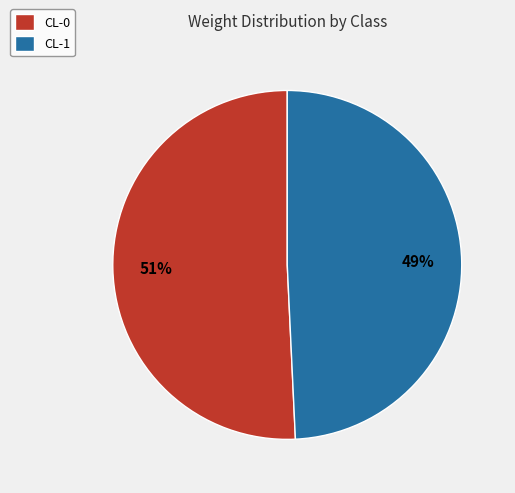

Do CL-1 and CL-0 together represent more than half of the pie?

Yes